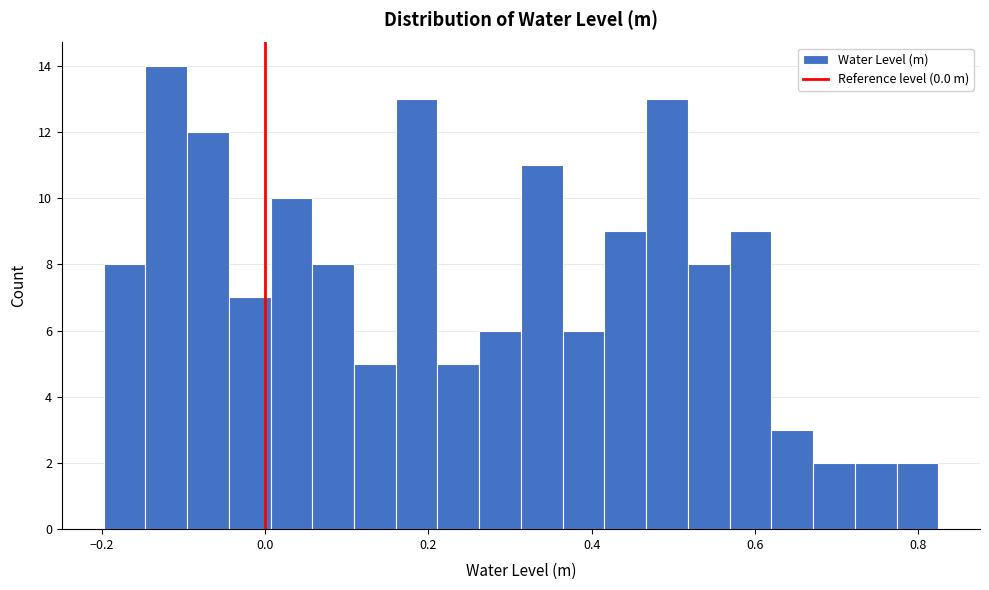

Read against the x-axis, roughly where is the centre of the tallest bar?

-0.12